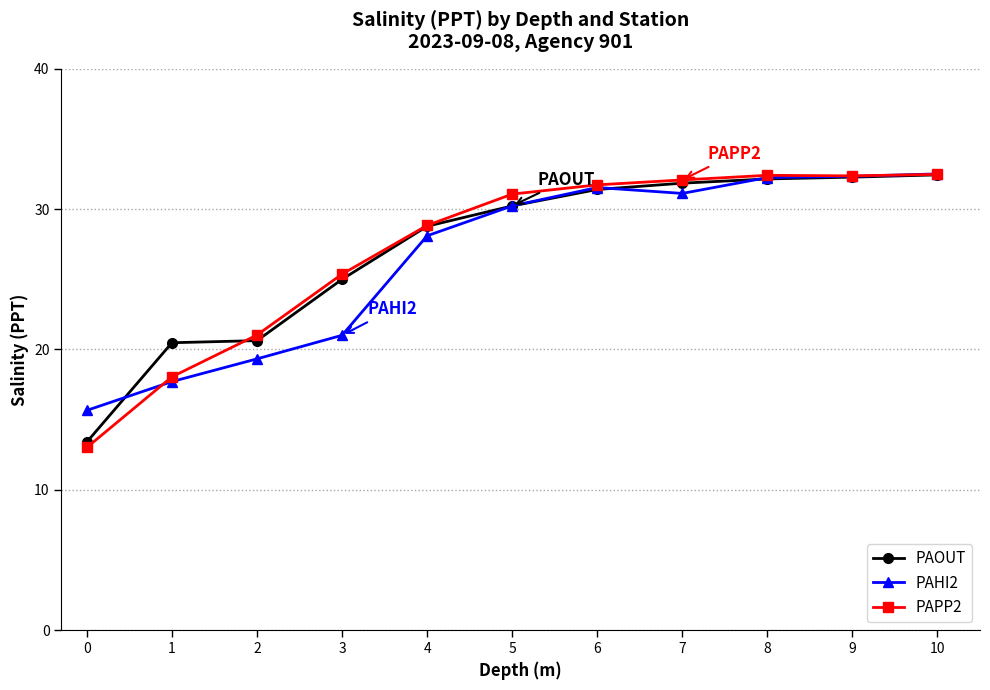

Which series has the largest range (max minus min)?

PAPP2